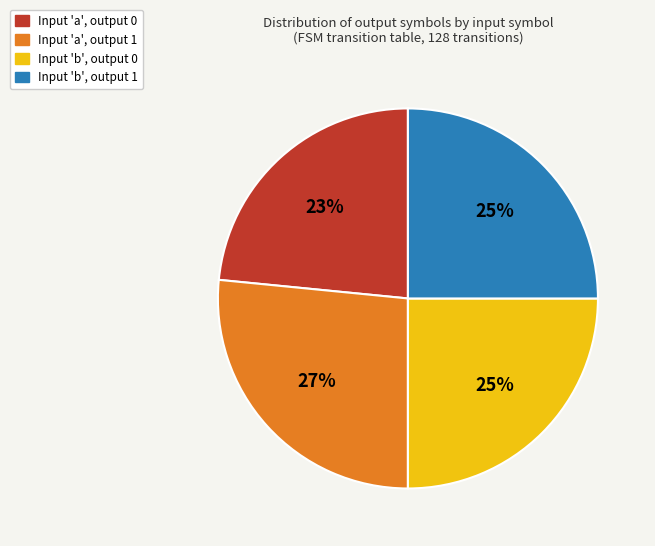

To the nearest percent, what is the average slice percentage?

25%